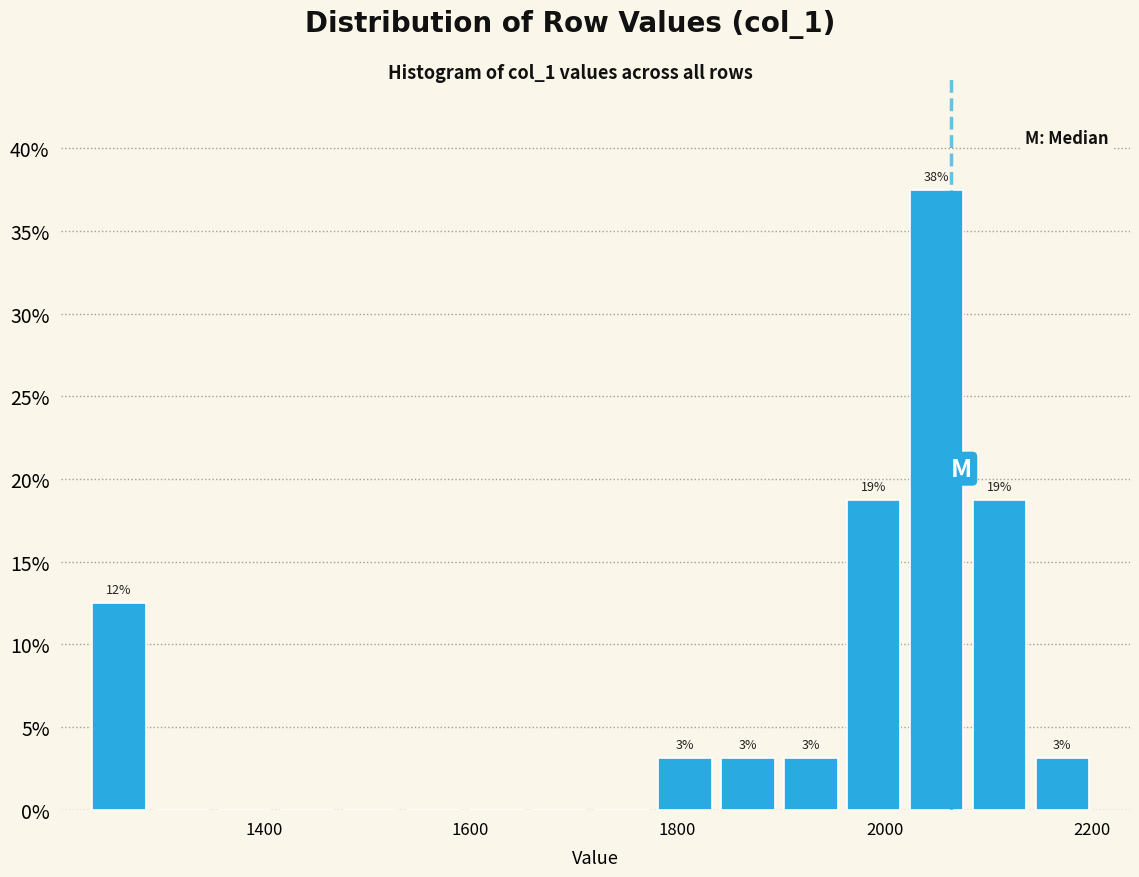

Around what value on the x-axis is the tallest bar? Give the approximate position of its centre, as read against the axis.

2060